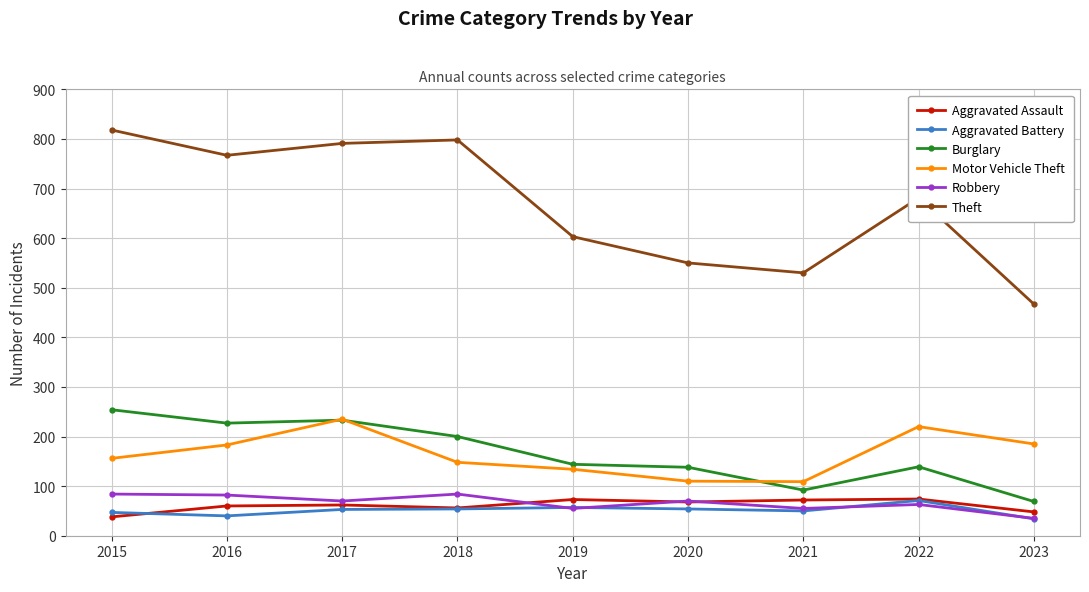

Does the chart have visible grid lines?

Yes